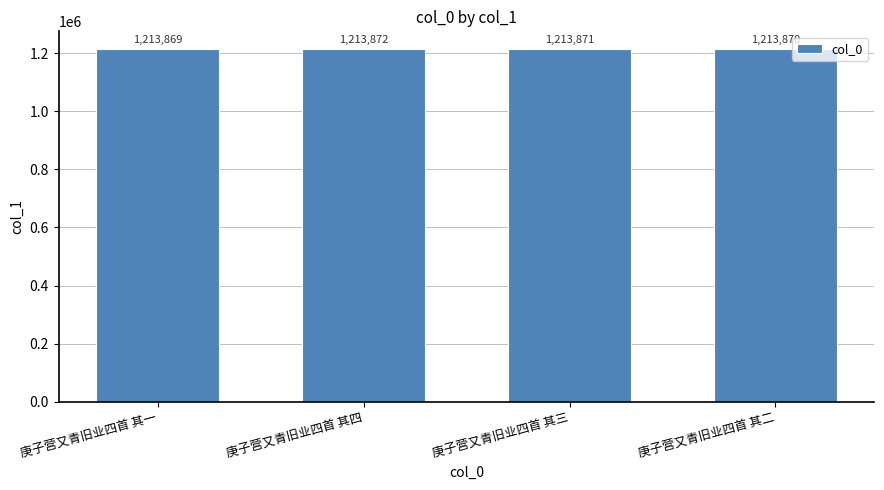

How many values are below 1213871?

2